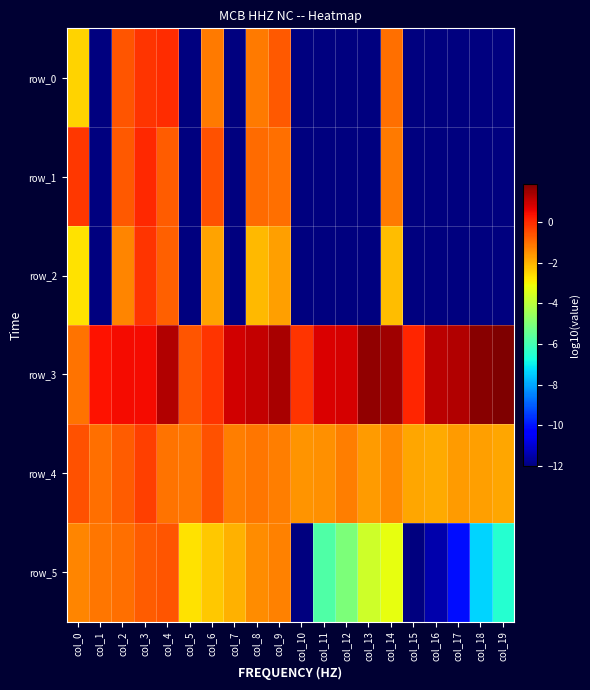

Reading right to left, extract all data points from this chart.

row_0: col_19=-12.0	col_18=-12.0	col_17=-12.0	col_16=-12.0	col_15=-12.0	col_14=-1.0	col_13=-12.0	col_12=-12.0	col_11=-12.0	col_10=-12.0	col_9=-0.7	col_8=-1.2	col_7=-12.0	col_6=-1.2	col_5=-12.0	col_4=-0.0	col_3=-0.2	col_2=-0.6	col_1=-12.0	col_0=-2.5
row_1: col_19=-12.0	col_18=-12.0	col_17=-12.0	col_16=-12.0	col_15=-12.0	col_14=-1.2	col_13=-12.0	col_12=-12.0	col_11=-12.0	col_10=-12.0	col_9=-1.0	col_8=-1.0	col_7=-12.0	col_6=-0.6	col_5=-12.0	col_4=-0.8	col_3=-0.0	col_2=-0.7	col_1=-12.0	col_0=-0.2
row_2: col_19=-12.0	col_18=-12.0	col_17=-12.0	col_16=-12.0	col_15=-12.0	col_14=-2.2	col_13=-12.0	col_12=-12.0	col_11=-12.0	col_10=-12.0	col_9=-1.7	col_8=-2.1	col_7=-12.0	col_6=-1.8	col_5=-12.0	col_4=-0.8	col_3=-0.2	col_2=-1.3	col_1=-12.0	col_0=-2.7
row_3: col_19=1.9	col_18=1.7	col_17=1.2	col_16=1.1	col_15=0.1	col_14=1.5	col_13=1.6	col_12=0.8	col_11=0.8	col_10=-0.1	col_9=1.4	col_8=1.1	col_7=0.8	col_6=-0.2	col_5=-0.6	col_4=1.2	col_3=0.4	col_2=0.5	col_1=0.3	col_0=-1.1
row_4: col_19=-1.8	col_18=-1.7	col_17=-1.7	col_16=-1.9	col_15=-1.8	col_14=-1.4	col_13=-1.7	col_12=-1.3	col_11=-1.5	col_10=-1.6	col_9=-1.3	col_8=-1.1	col_7=-1.3	col_6=-0.6	col_5=-1.1	col_4=-1.1	col_3=-0.3	col_2=-0.8	col_1=-1.0	col_0=-0.6
row_5: col_19=-6.5	col_18=-7.3	col_17=-10.1	col_16=-11.4	col_15=-12.0	col_14=-3.2	col_13=-3.7	col_12=-5.0	col_11=-5.8	col_10=-12.0	col_9=-1.3	col_8=-1.5	col_7=-2.0	col_6=-2.3	col_5=-2.7	col_4=-0.6	col_3=-0.7	col_2=-1.0	col_1=-1.2	col_0=-1.3